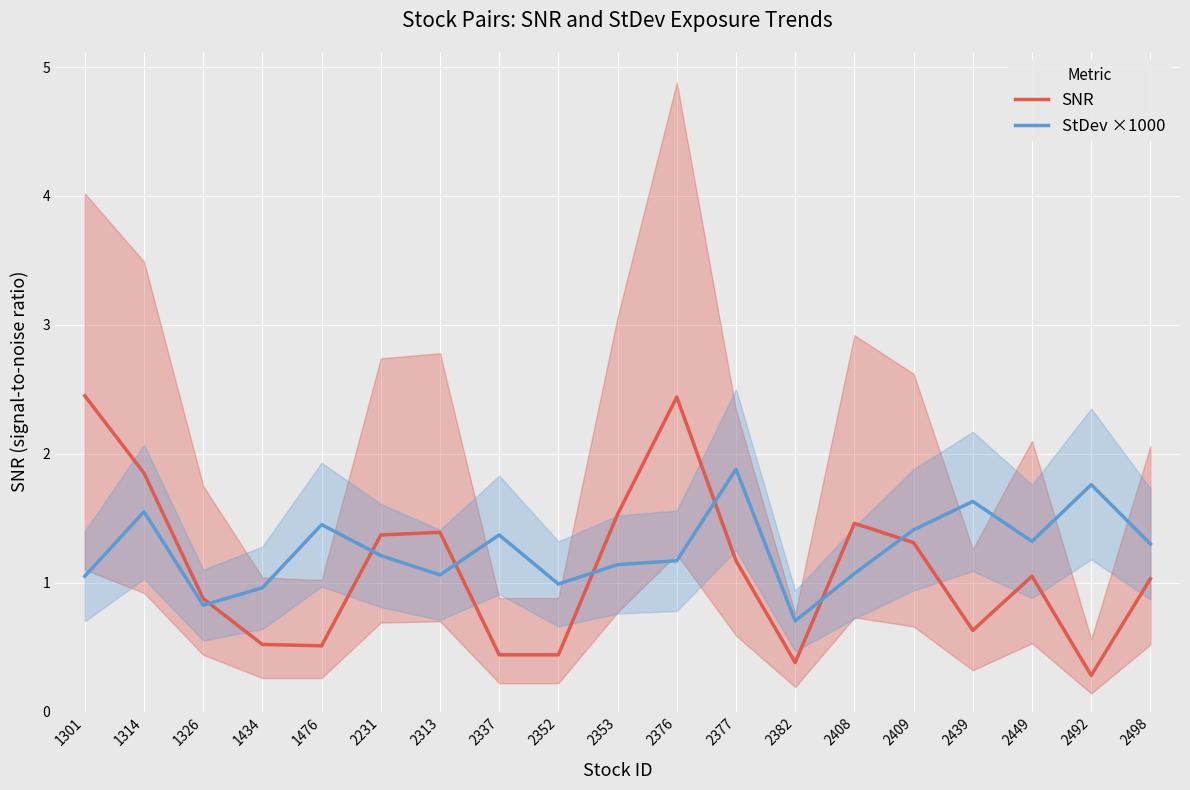

Reading right to left, list all the values displayed in this chart.

SNR: 2498=1.0	2492=0.3	2449=1.1	2439=0.6	2409=1.3	2408=1.5	2382=0.4	2377=1.2	2376=2.4	2353=1.5	2352=0.4	2337=0.4	2313=1.4	2231=1.4	1476=0.5	1434=0.5	1326=0.9	1314=1.9	1301=2.5
StDev ×1000: 2498=1.3	2492=1.8	2449=1.3	2439=1.6	2409=1.4	2408=1.1	2382=0.7	2377=1.9	2376=1.2	2353=1.1	2352=1.0	2337=1.4	2313=1.1	2231=1.2	1476=1.4	1434=1.0	1326=0.8	1314=1.6	1301=1.1